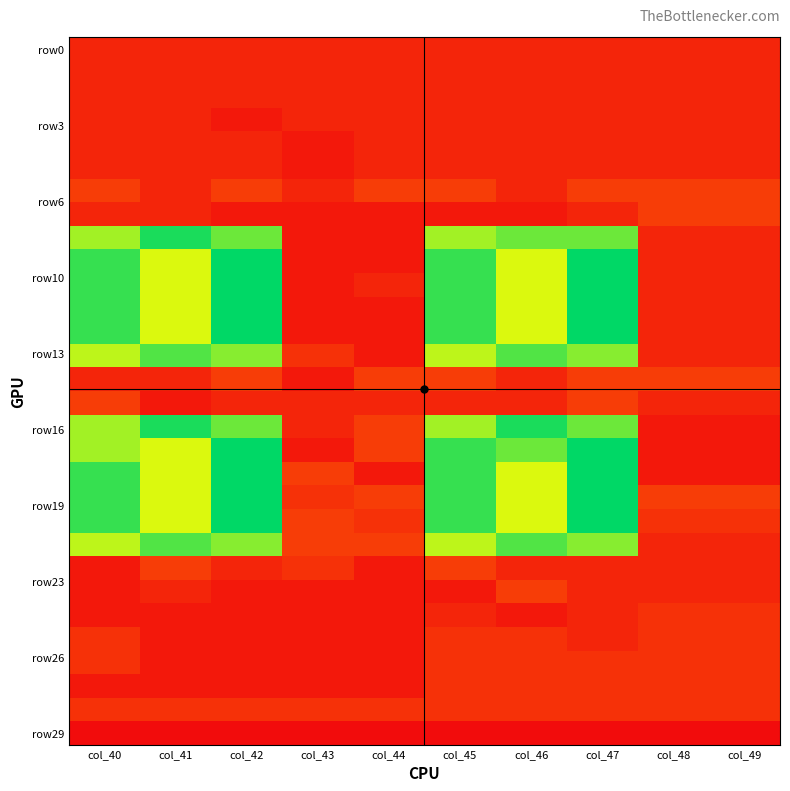

How many categories are shown in the chart?

10